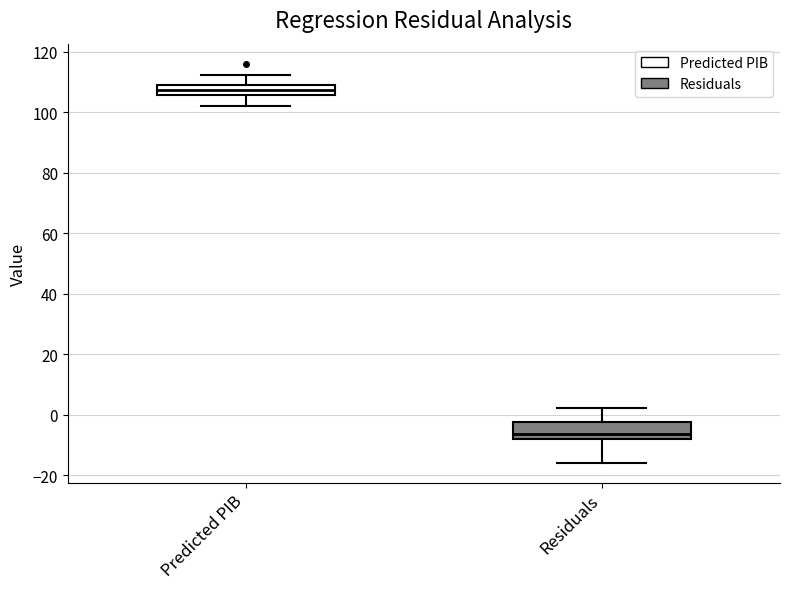

Which box has the lowest median line?

Residuals